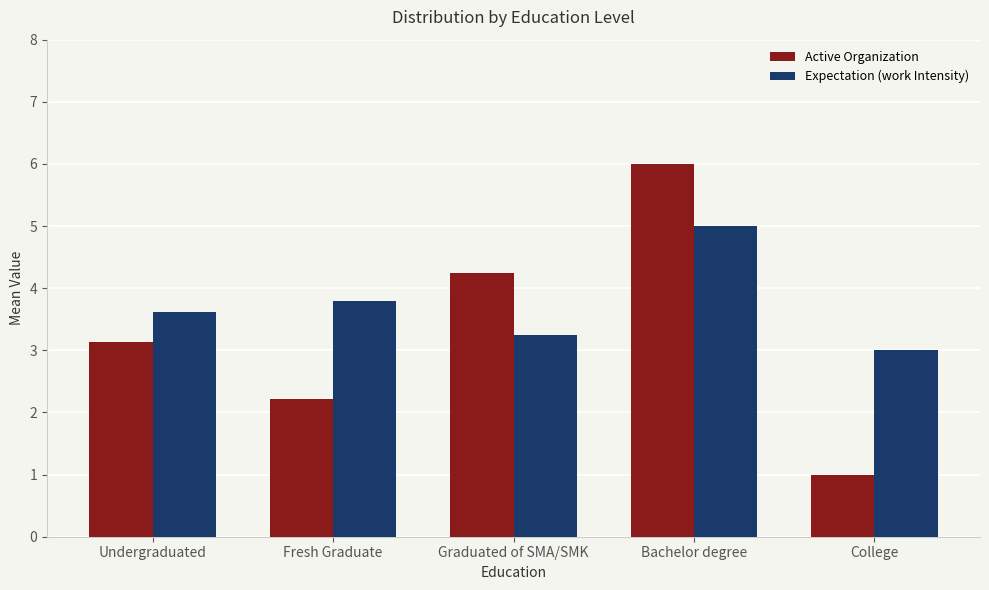

What is the difference between the maximum and minimum values in the Active Organization series?

5.0